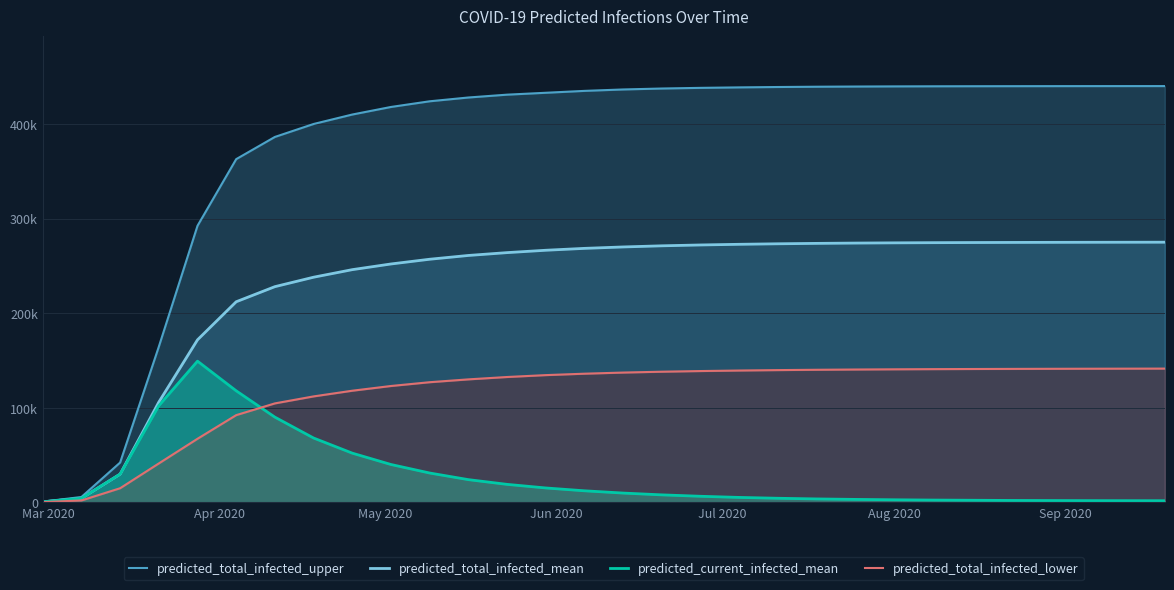

The value of predicted_total_infected_upper at 18 is 657632. True or false?

False